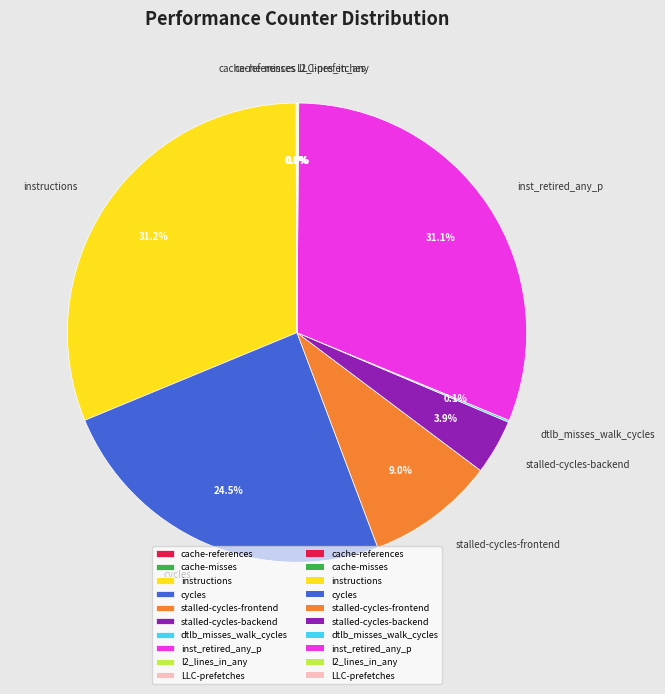

Does any single category account for the majority?

No